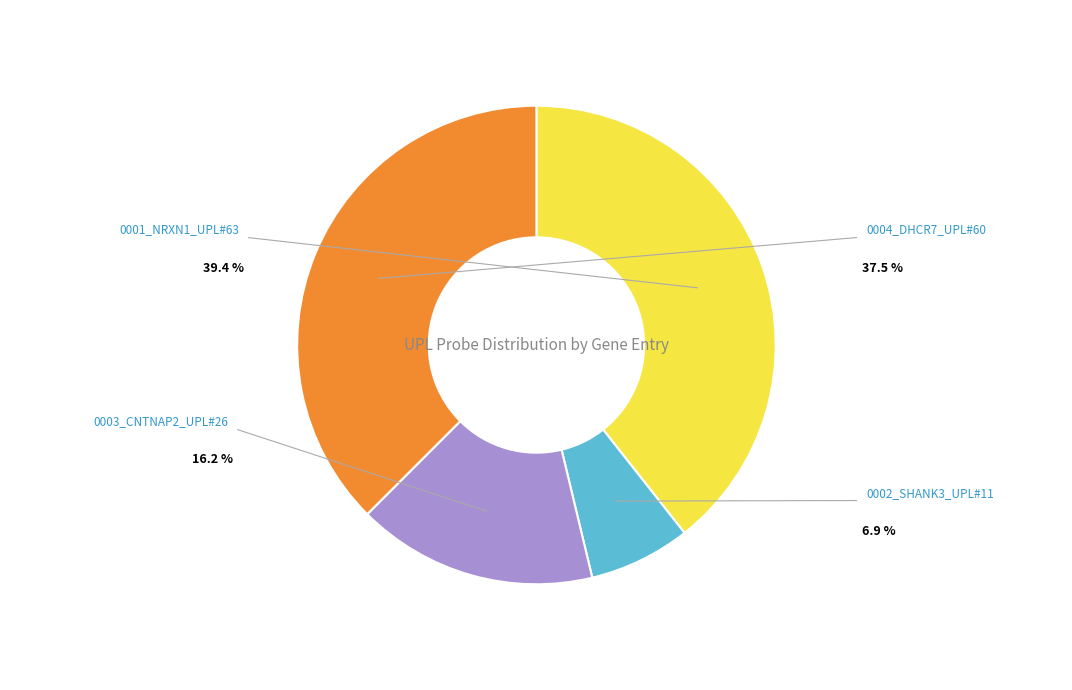

The 0002_SHANK3_UPL#11 slice represents 7% of the pie. True or false?

True